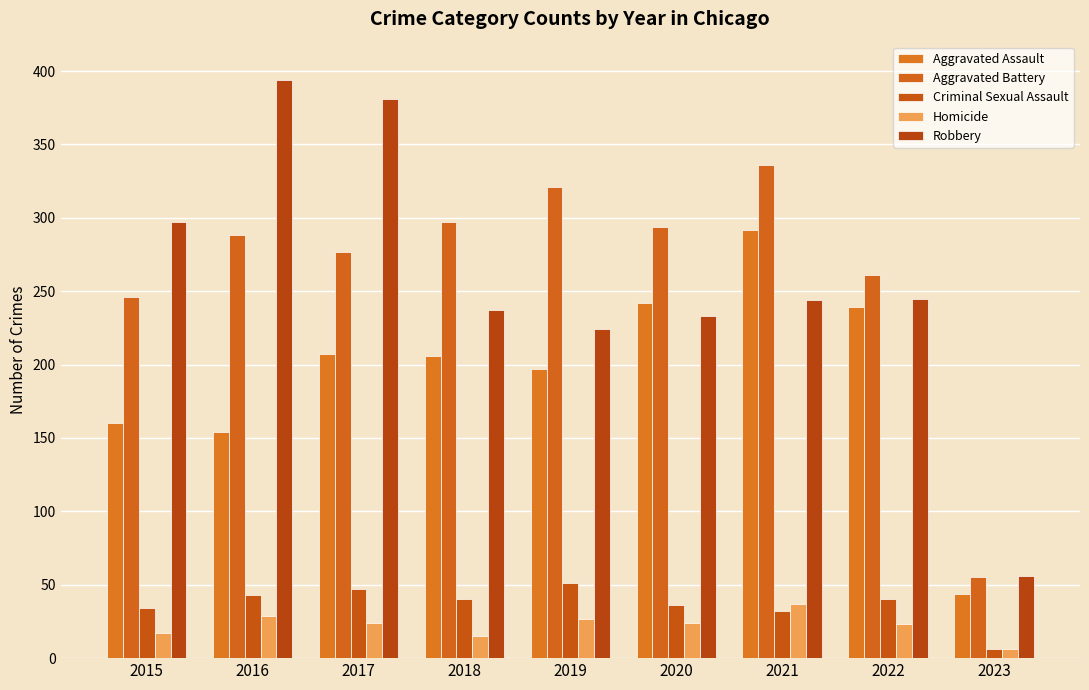

What is the maximum value shown in the chart?

394